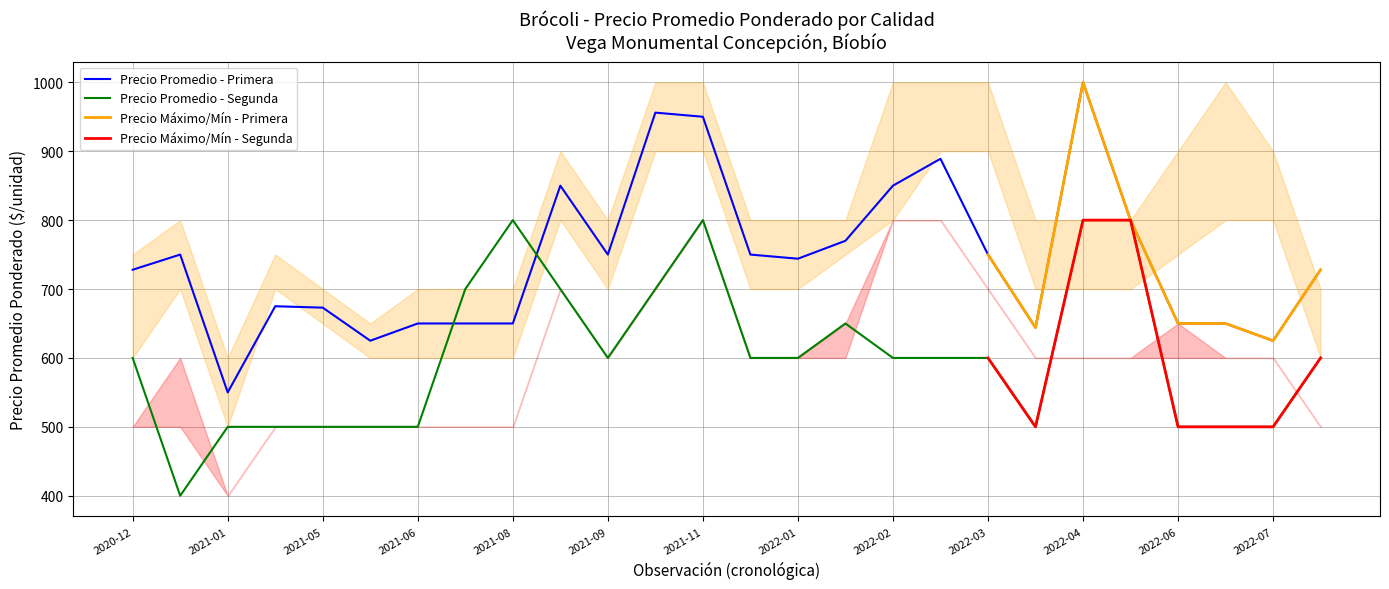

What is the sum of all Segunda values?

15650